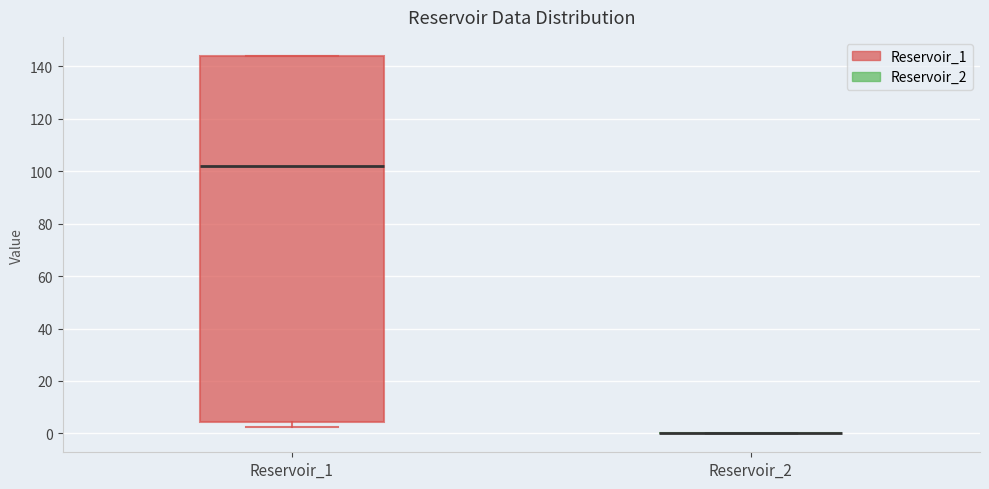

Where does the median line of the box for Reservoir_1 sit on the y-axis? The values are not printed on the chart, so give them approximately, as read against the axis.

102